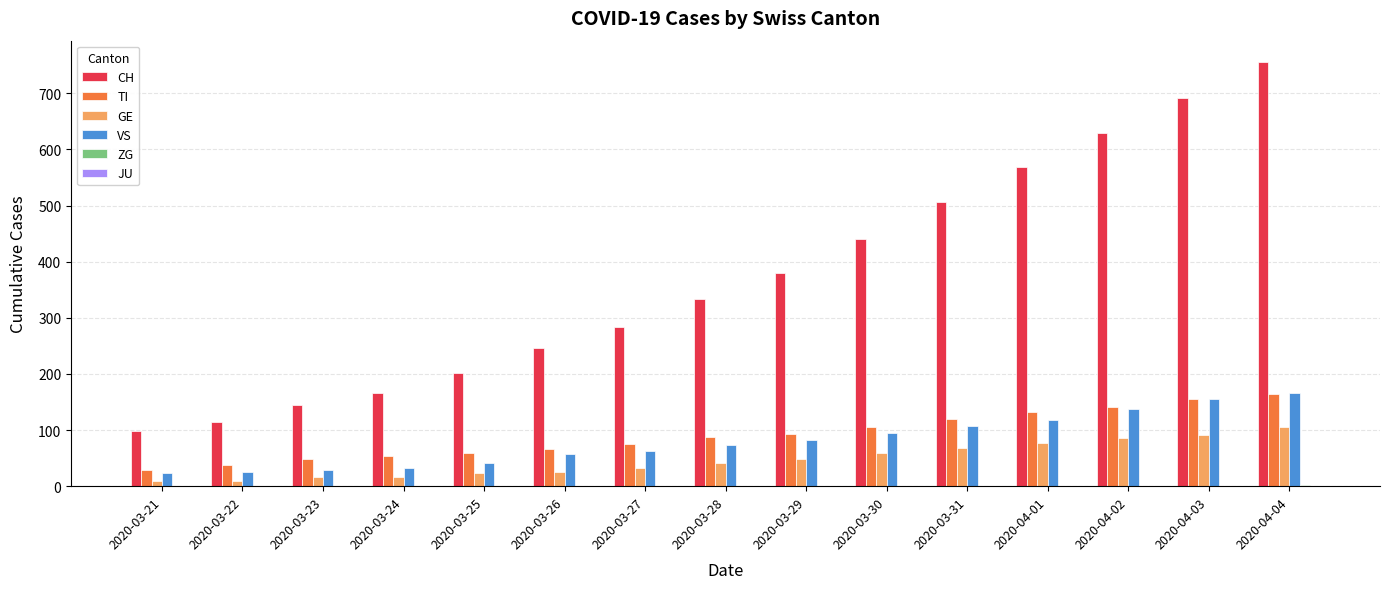

Which series has the largest total across all categories?

CH